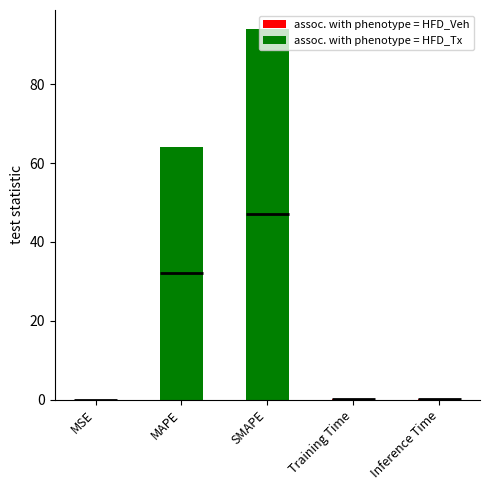

What is the sum of the values at SMAPE and MAPE?

158.1